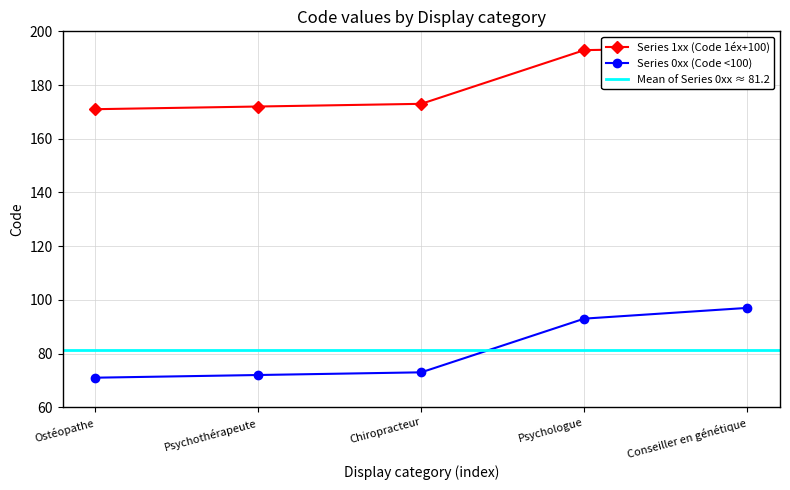

True or false: Series 0xx (Code <100) and Series 1xx (Code 1éx+100) intersect in this chart.

False